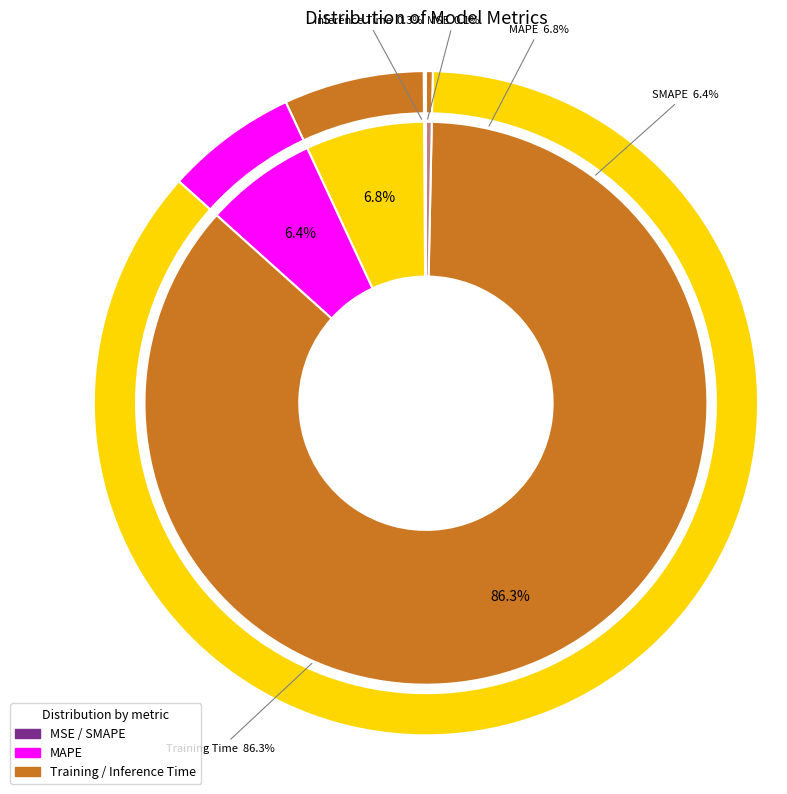

True or false: MAPE accounts for 7% of the total.

True